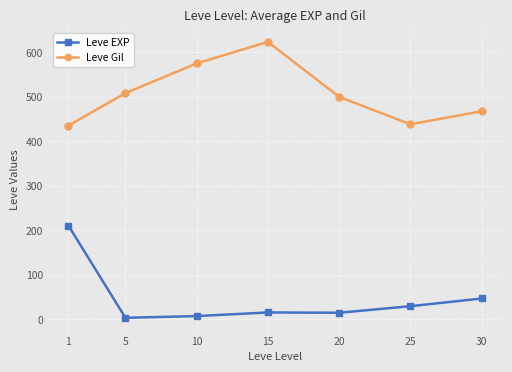

What are all the series names shown in the legend?

Leve EXP, Leve Gil